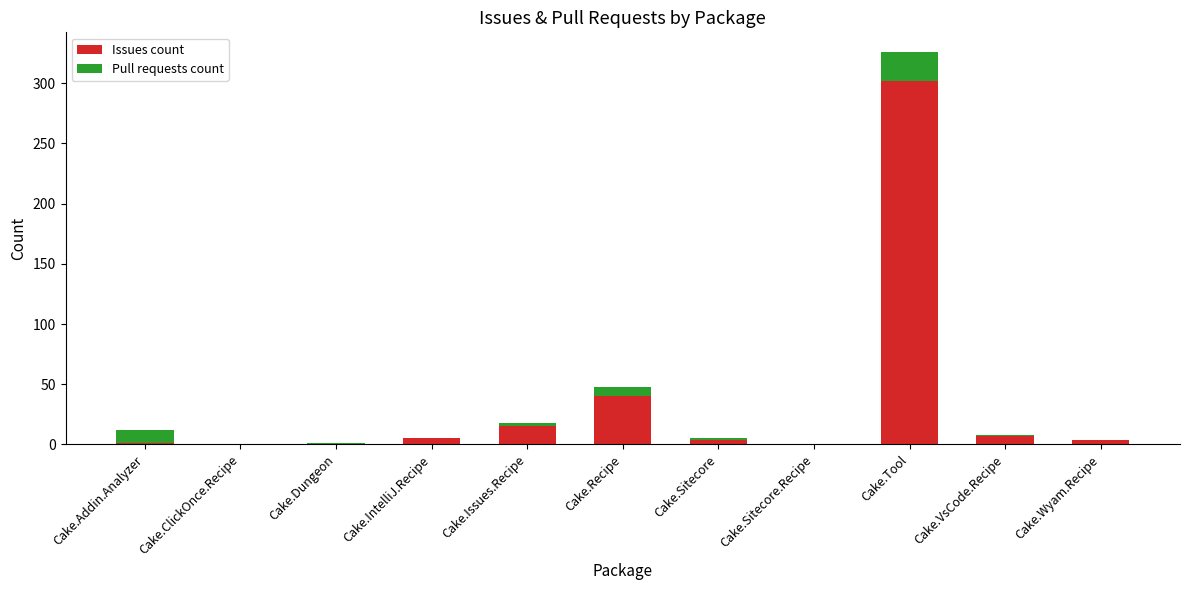

What is the sum of all Issues count values?

378